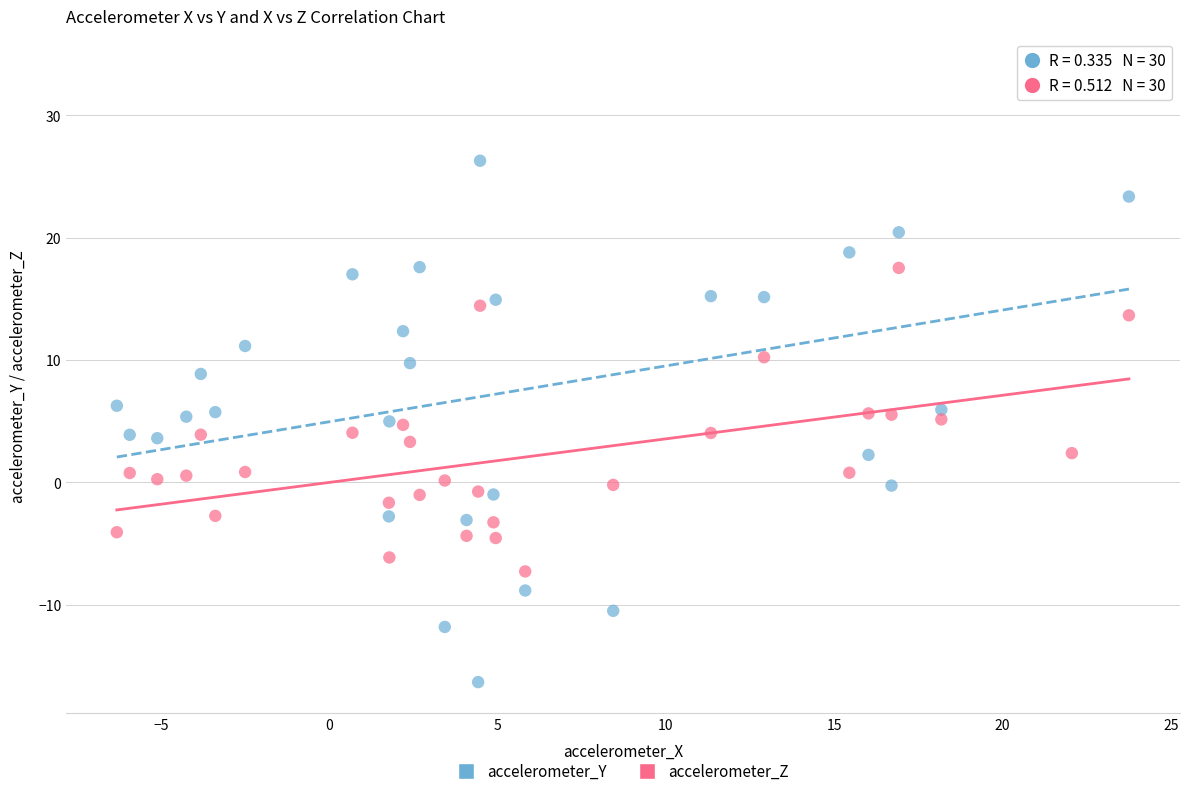

What is the X range (max minus min) for the scatter plot?

30.1